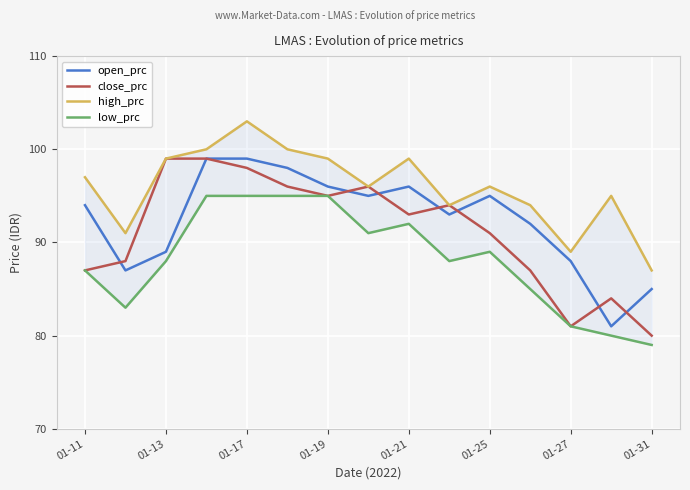

True or false: close_prc has a value of 23 at 01-19.

False